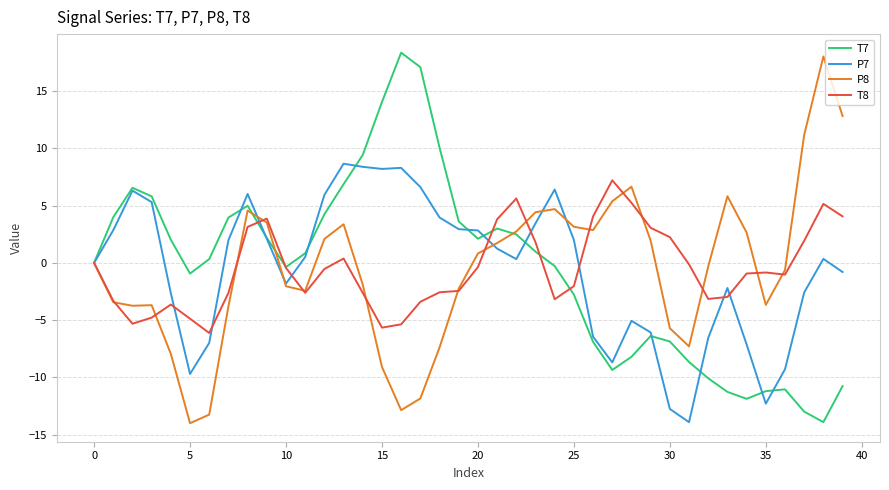

Rank the series by their average value, from lowest to highest.

T7, P7, T8, P8